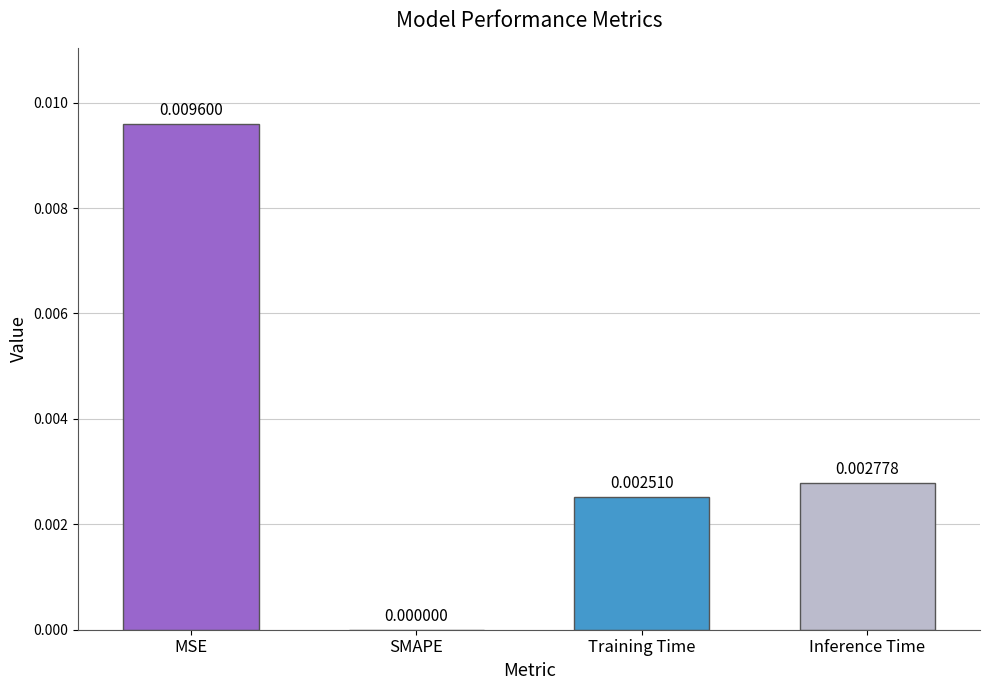

Which category has the highest value across all series?

MSE